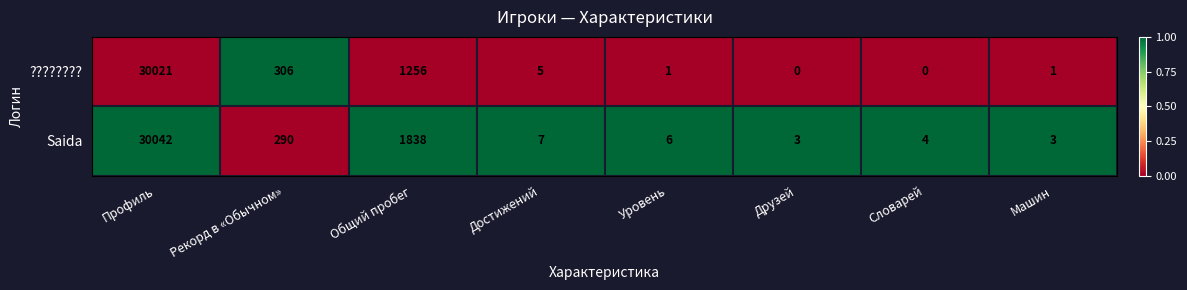

The Saida series shows 4 at Словарей. True or false?

True